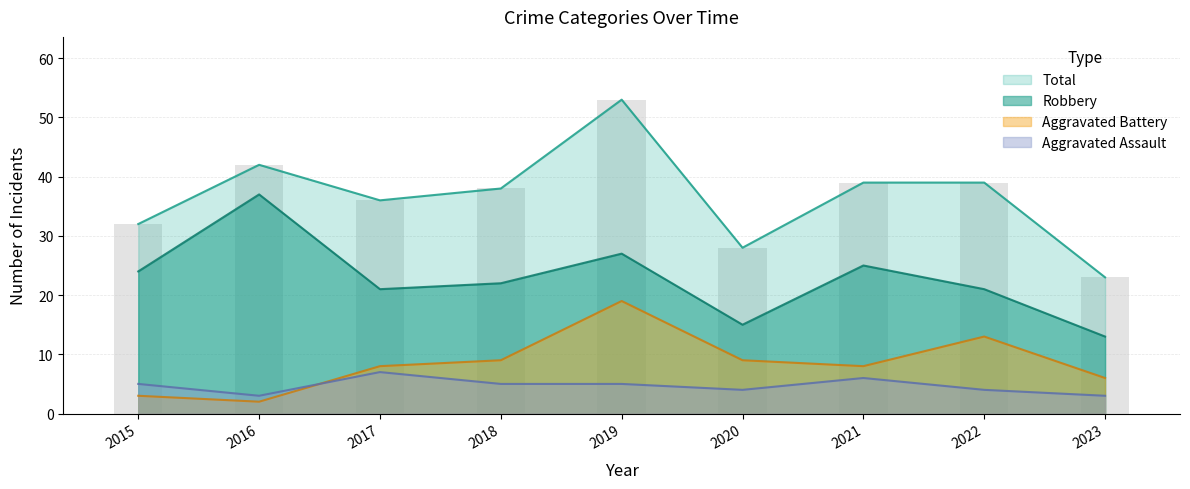

How many series are shown in this chart?

4